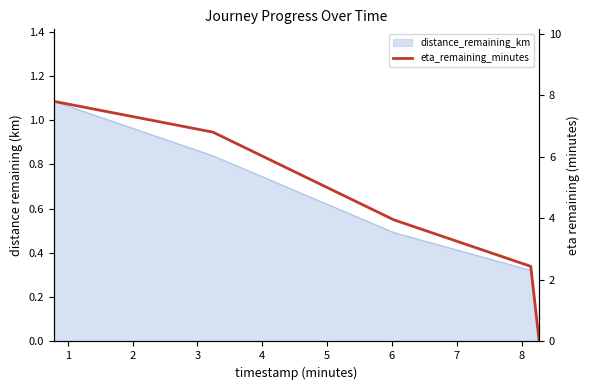

Where is the data nearest to the value 3?

3